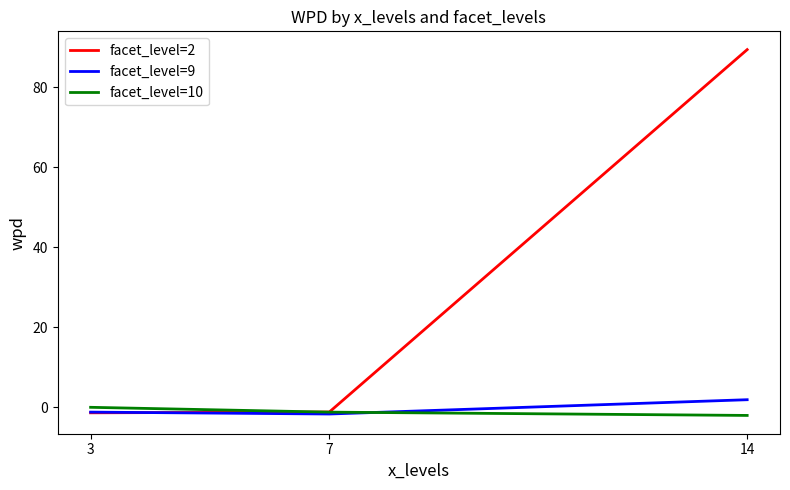

Which series has the largest total across all categories?

facet_level=2